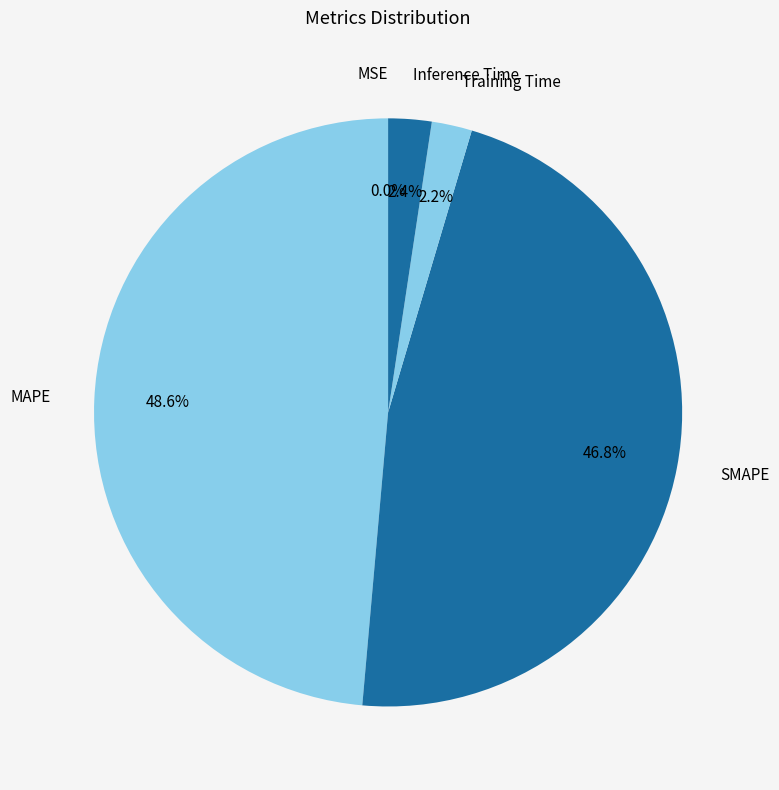

Which slice is the largest?

MAPE